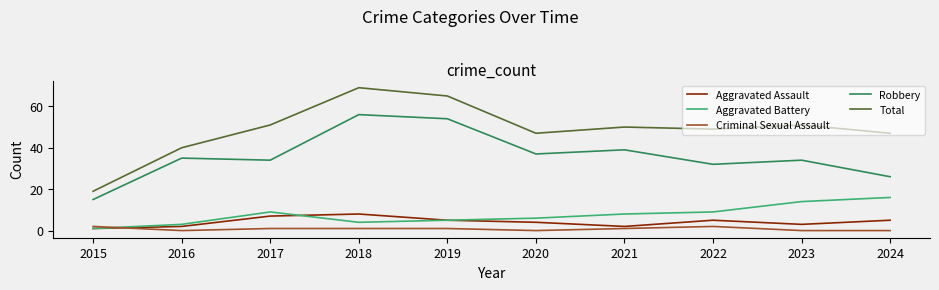

True or false: Total has a value of 14 at 2020.

False